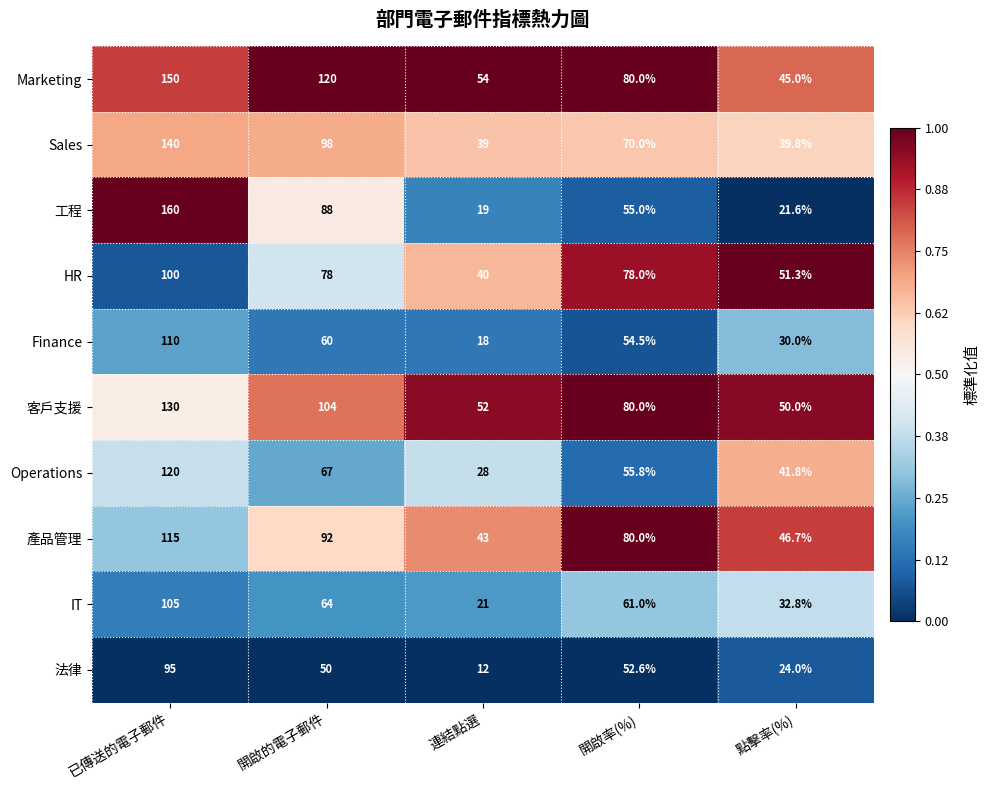

How many values in the 工程 series are below 55?

2